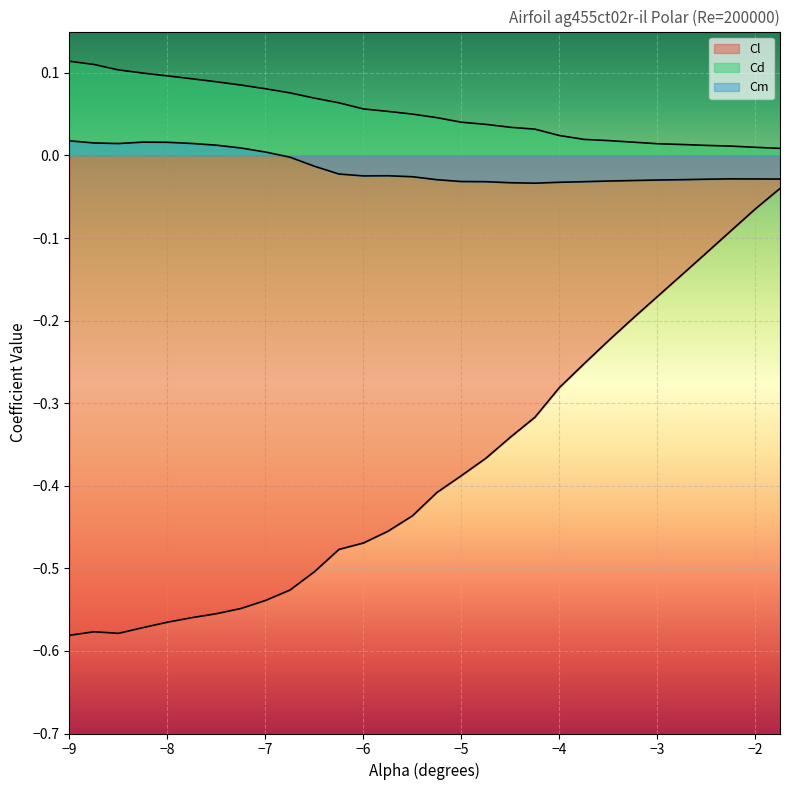

The value of Cm at -2.25 is -0.0. True or false?

False